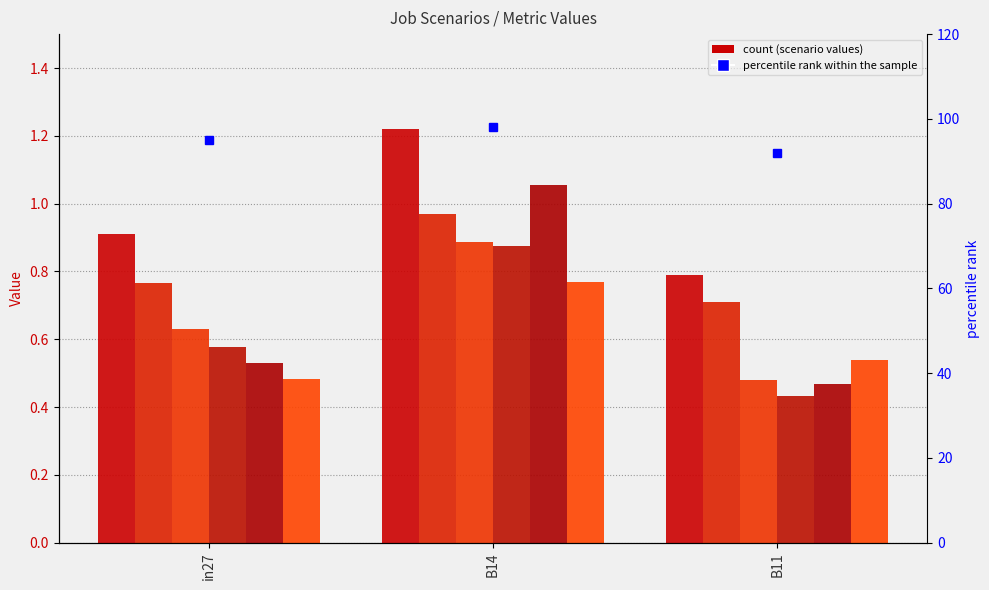

Which has a higher value, B14 or B11?

B14